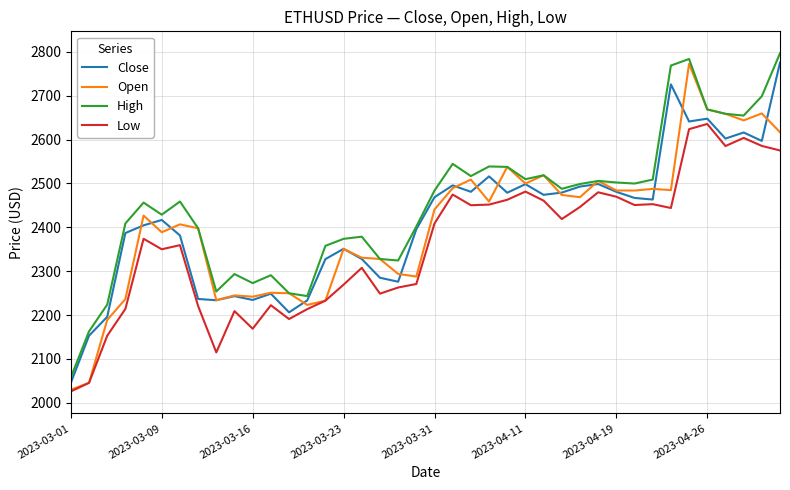

What is the greatest value displayed?

2796.7